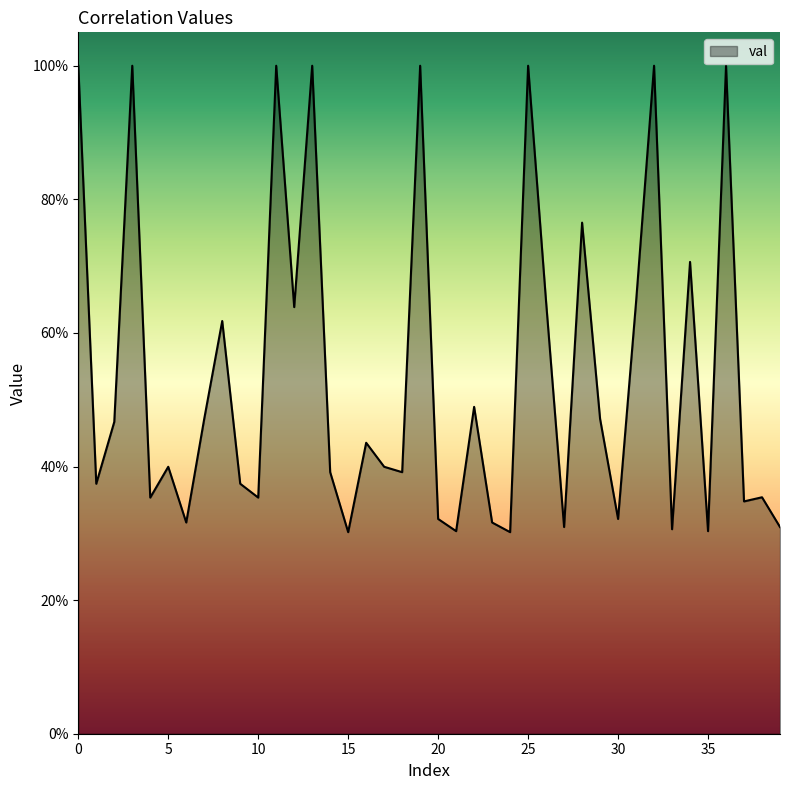

Does the chart display data point markers on the line(s)?

No